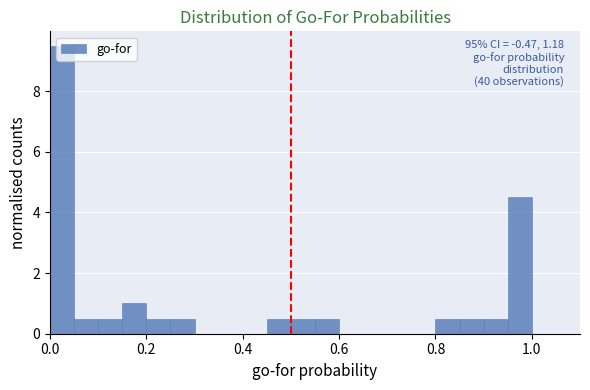

Around what value on the x-axis is the tallest bar? Give the approximate position of its centre, as read against the axis.

0.02